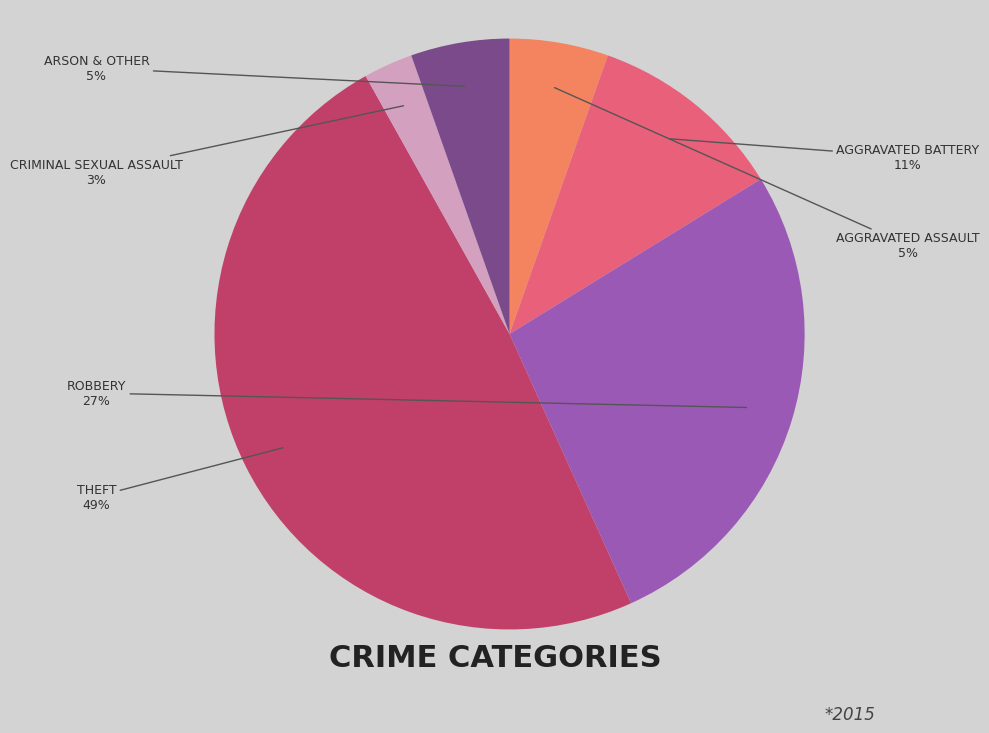

Is there any slice that represents more than half of the pie?

No